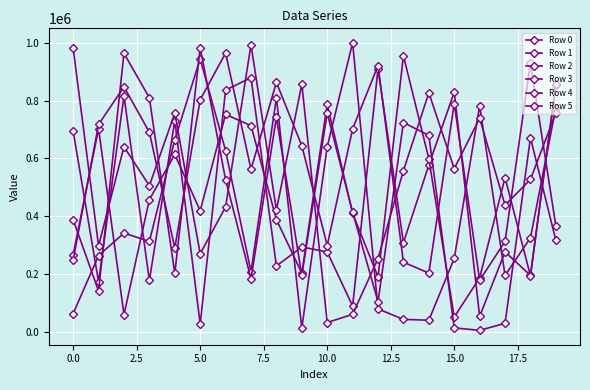

How many categories are shown in the chart?

20